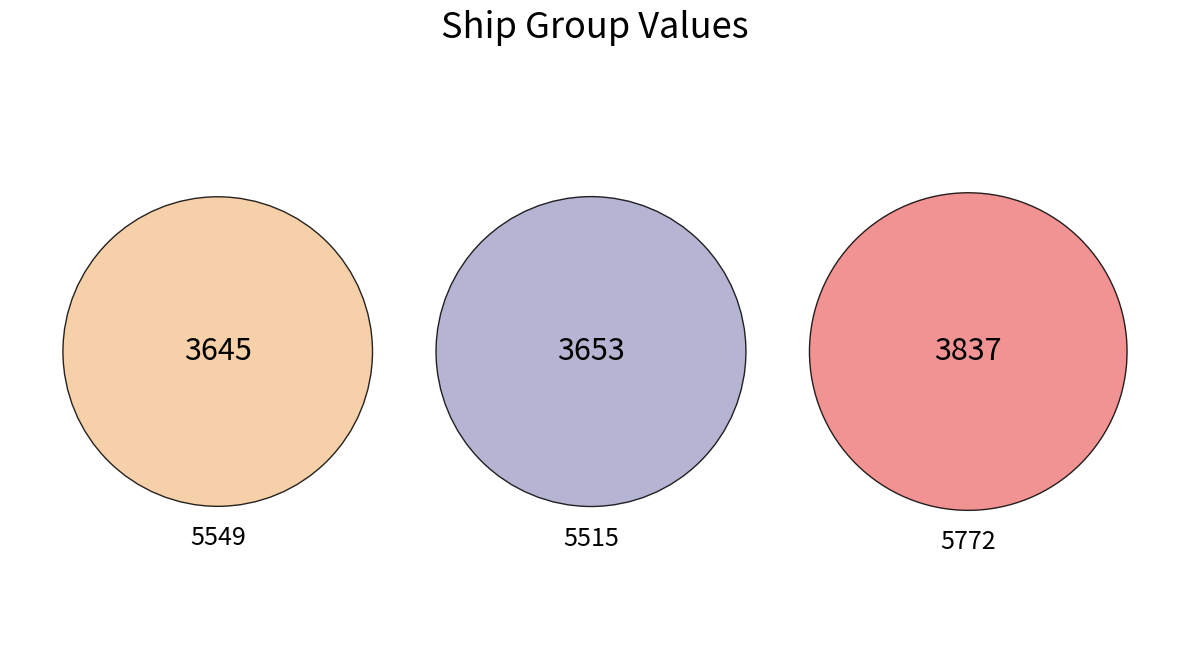

To the nearest percent, what percentage of the pie is 5515?

33%